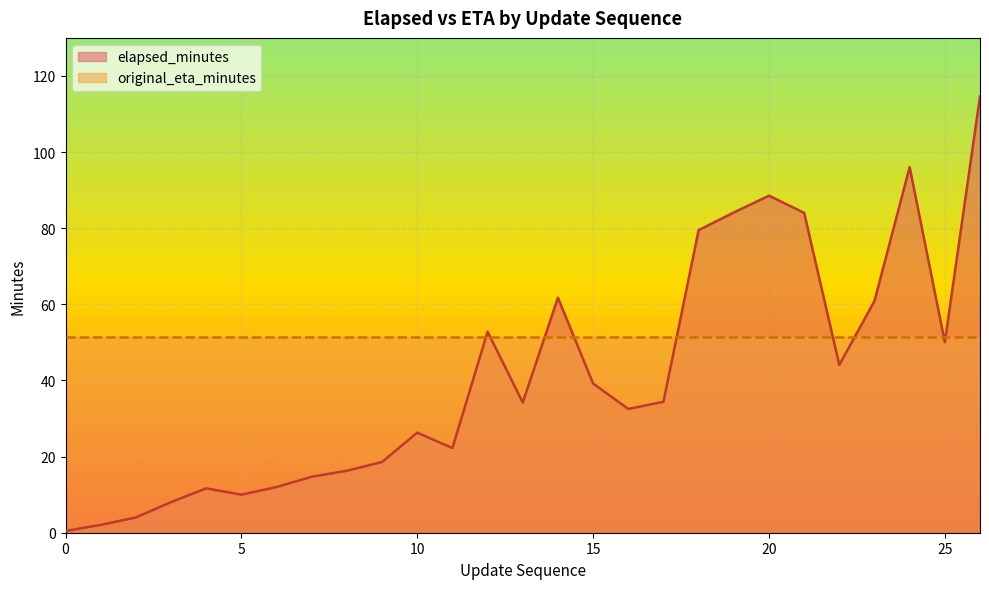

What is the ratio of the value at 14 to the value at 3?

7.7